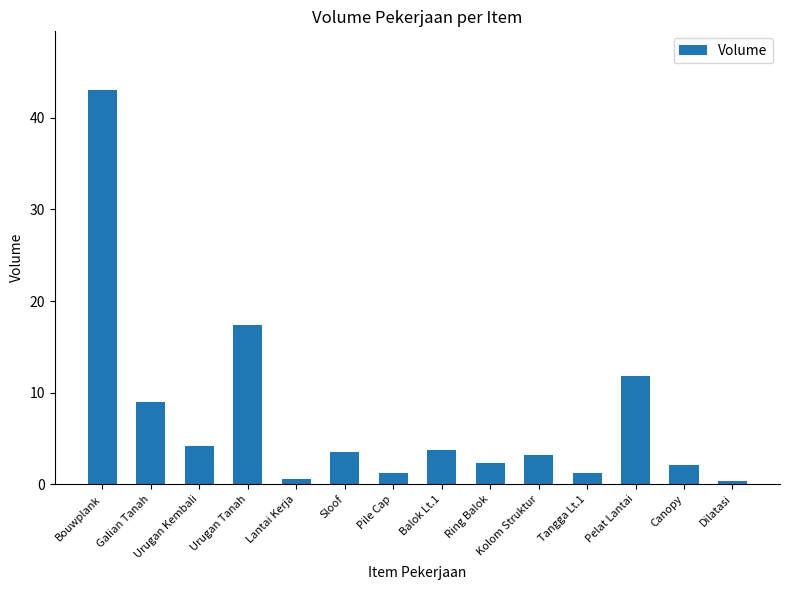

At which label does the data first exceed 3?

Bouwplank